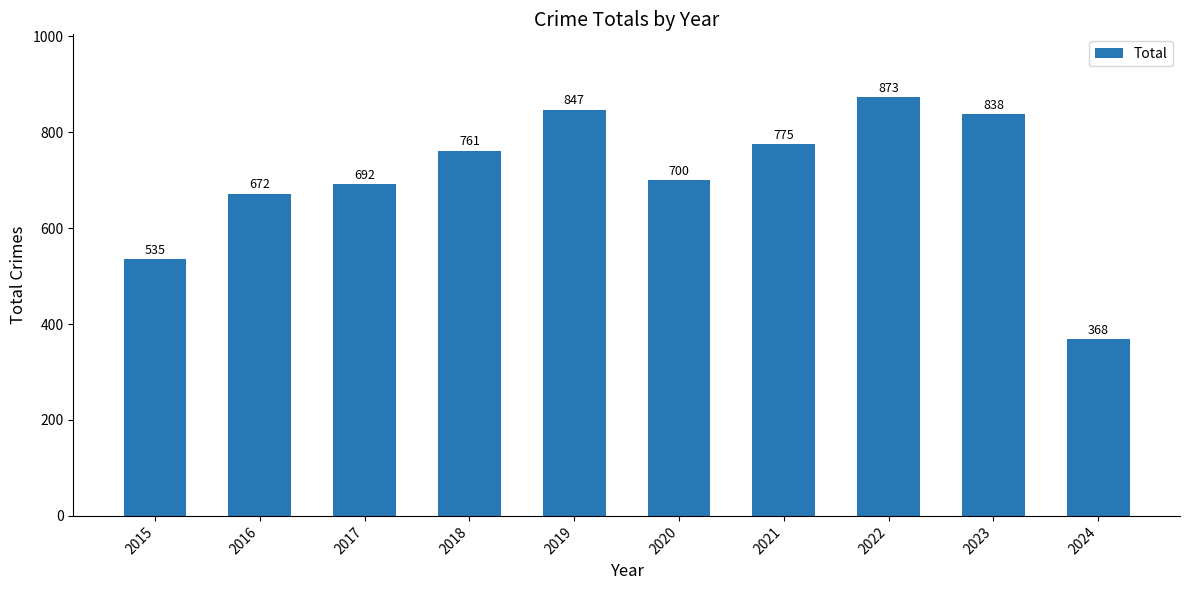

True or false: the data shows 775 at 2021.

True